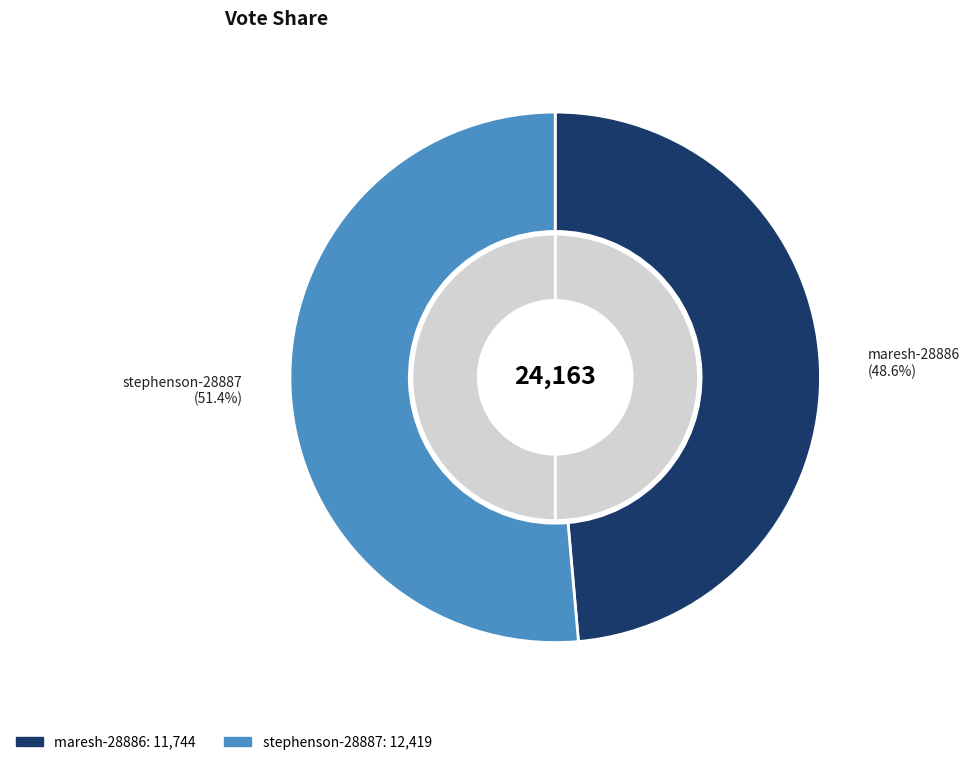

To the nearest percent, what is the average slice percentage?

50%